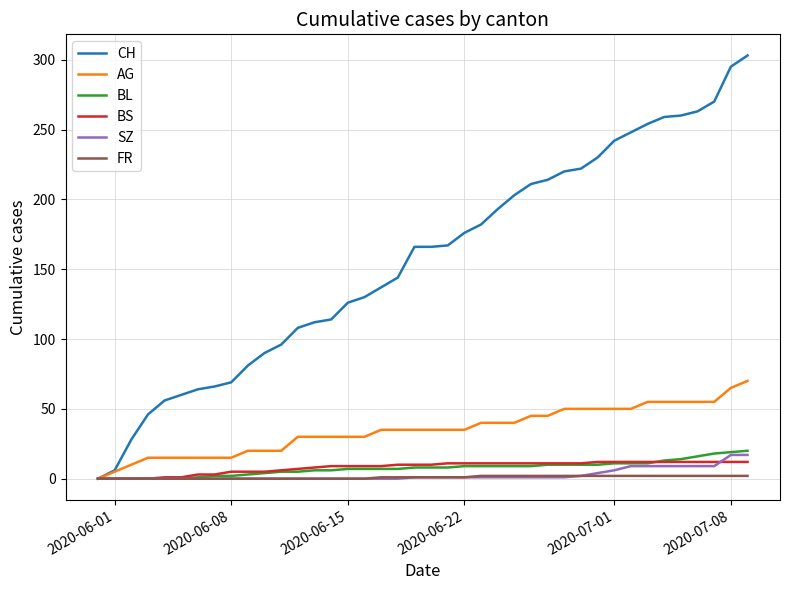

Which series has the largest range (max minus min)?

CH